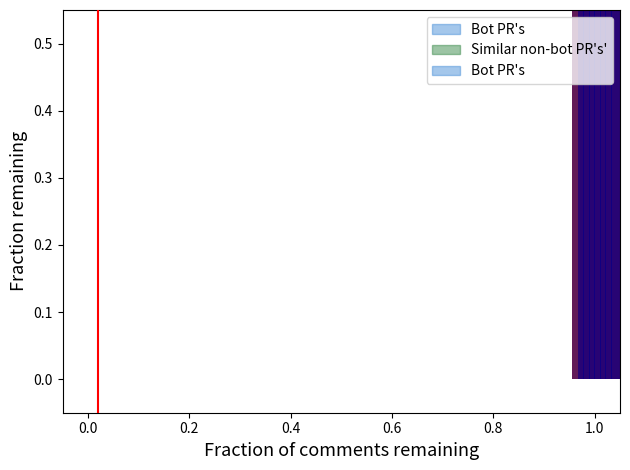

At how many categories does at least one series exceed 0?

38